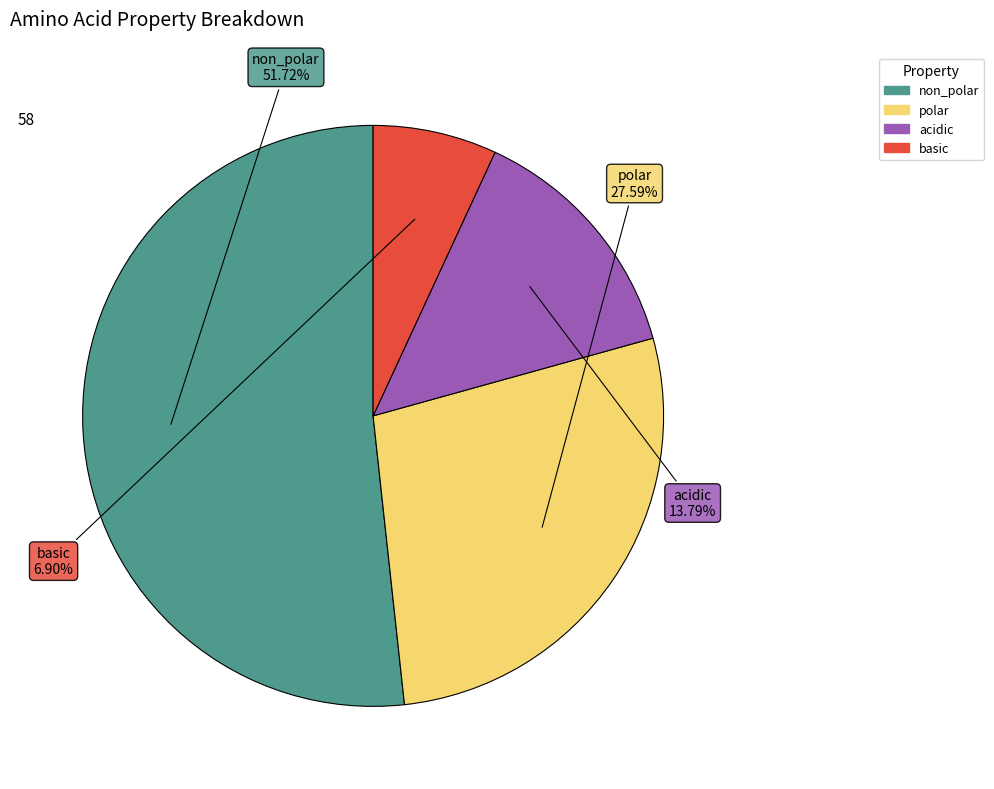

Rank the categories by value from lowest to highest.

basic, acidic, polar, non_polar